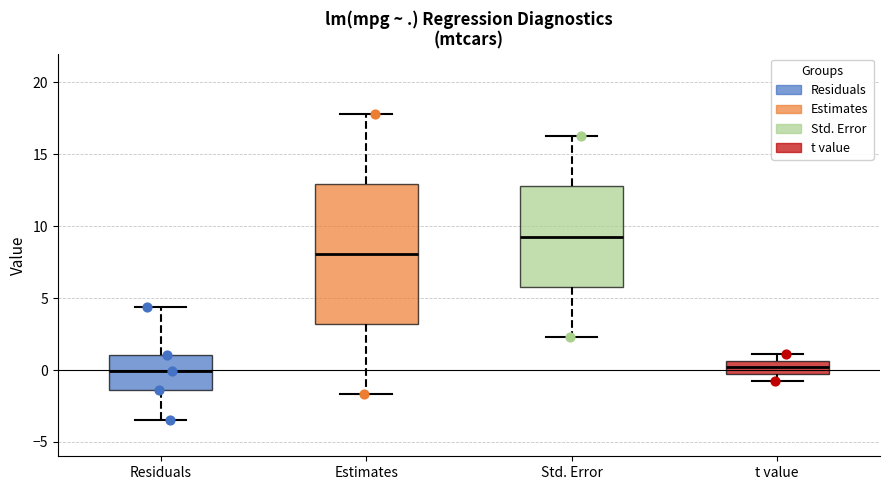

Where does the median line of the box for Std. Error sit on the y-axis? The values are not printed on the chart, so give them approximately, as read against the axis.

9.5